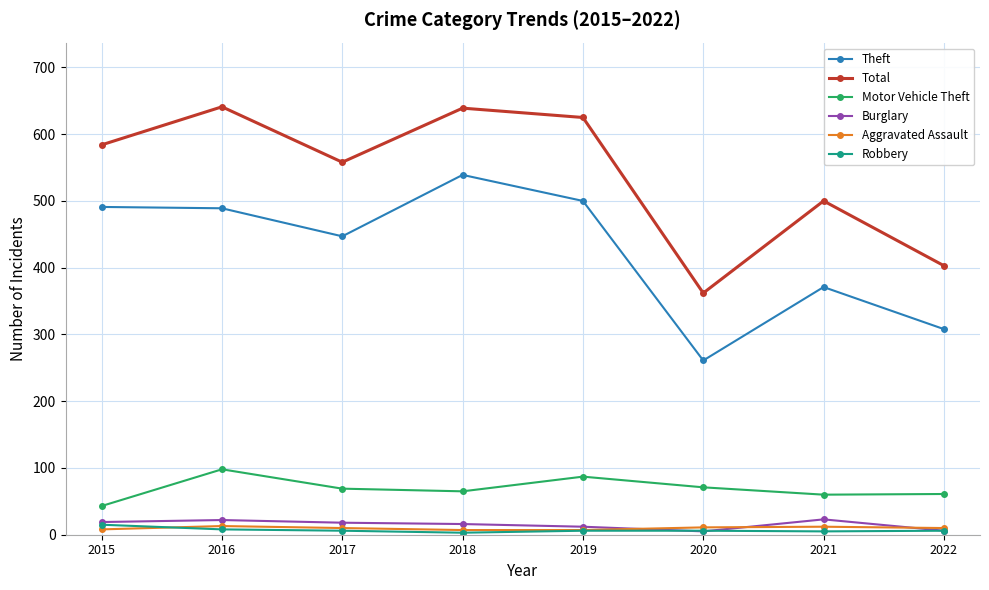

What is the sum of the Burglary values at 2019 and 2016?

34